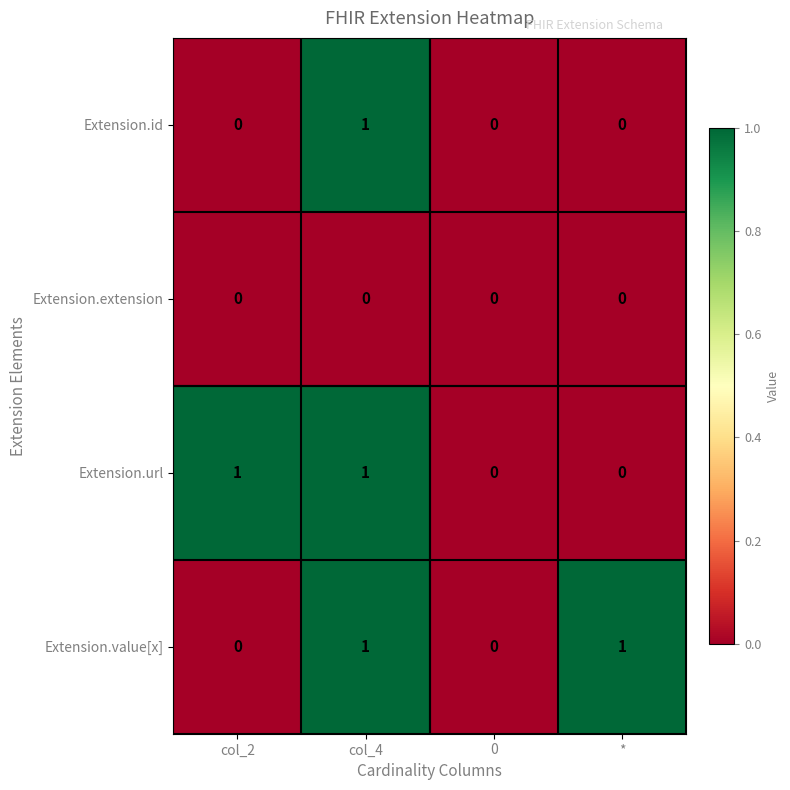

The Extension.value[x] series shows 0 at col_2. True or false?

True